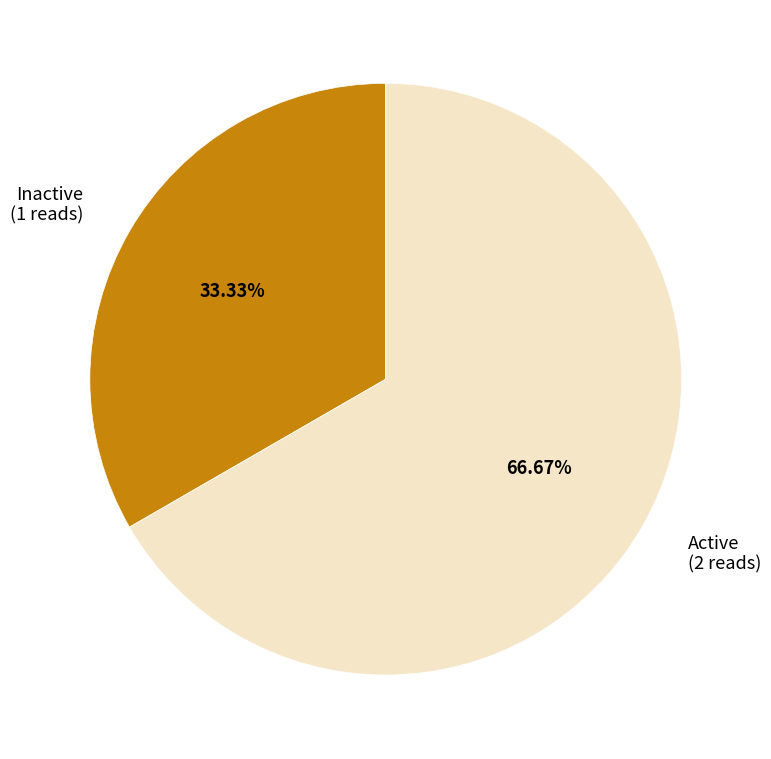

To the nearest percent, what is the difference between the largest and smallest slice percentages?

33%